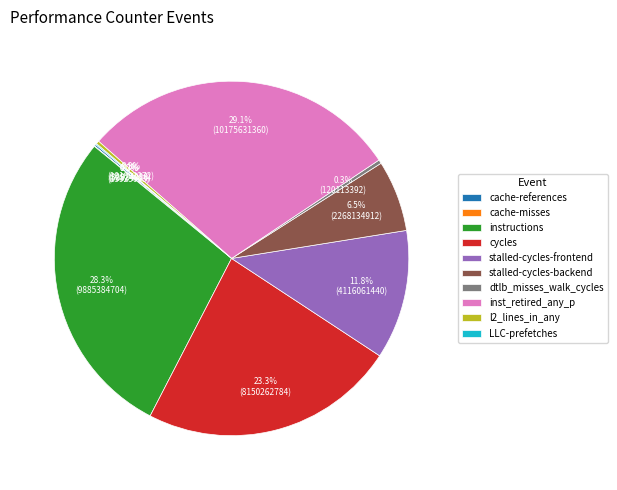

Between stalled-cycles-backend and inst_retired_any_p, which is larger?

inst_retired_any_p